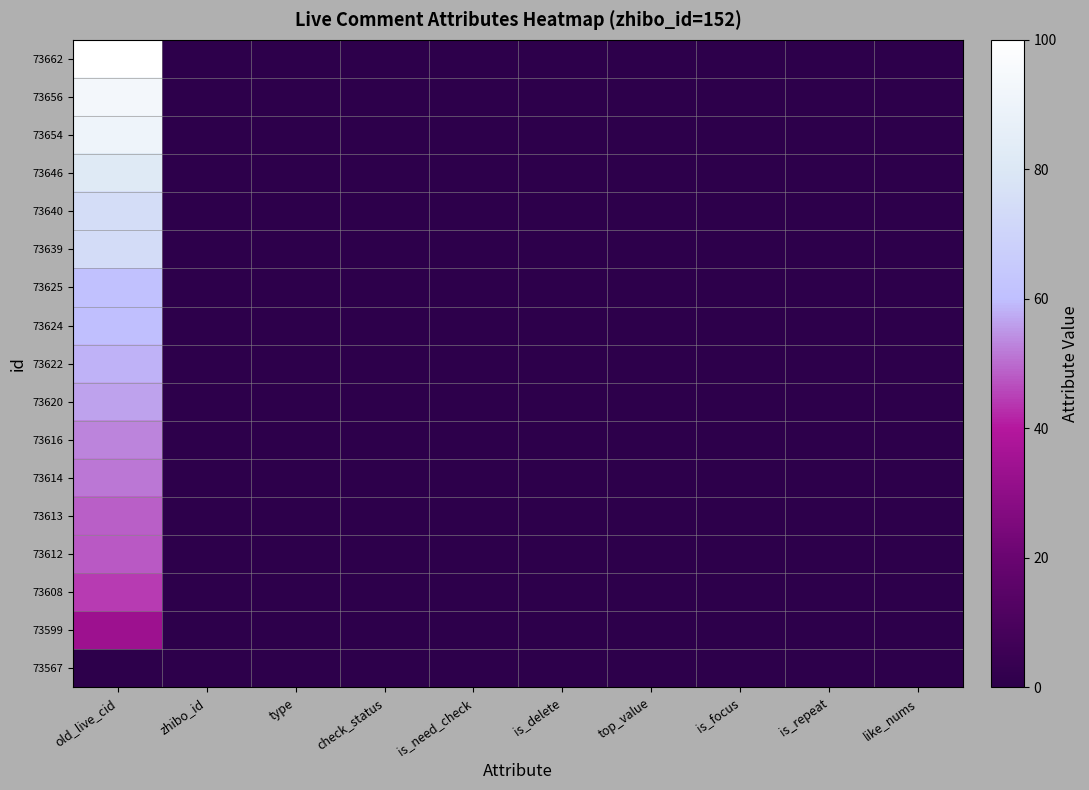

List the series in order of their peak value, lowest first.

73567, 73599, 73608, 73612, 73613, 73614, 73616, 73620, 73622, 73624, 73625, 73639, 73640, 73646, 73654, 73656, 73662